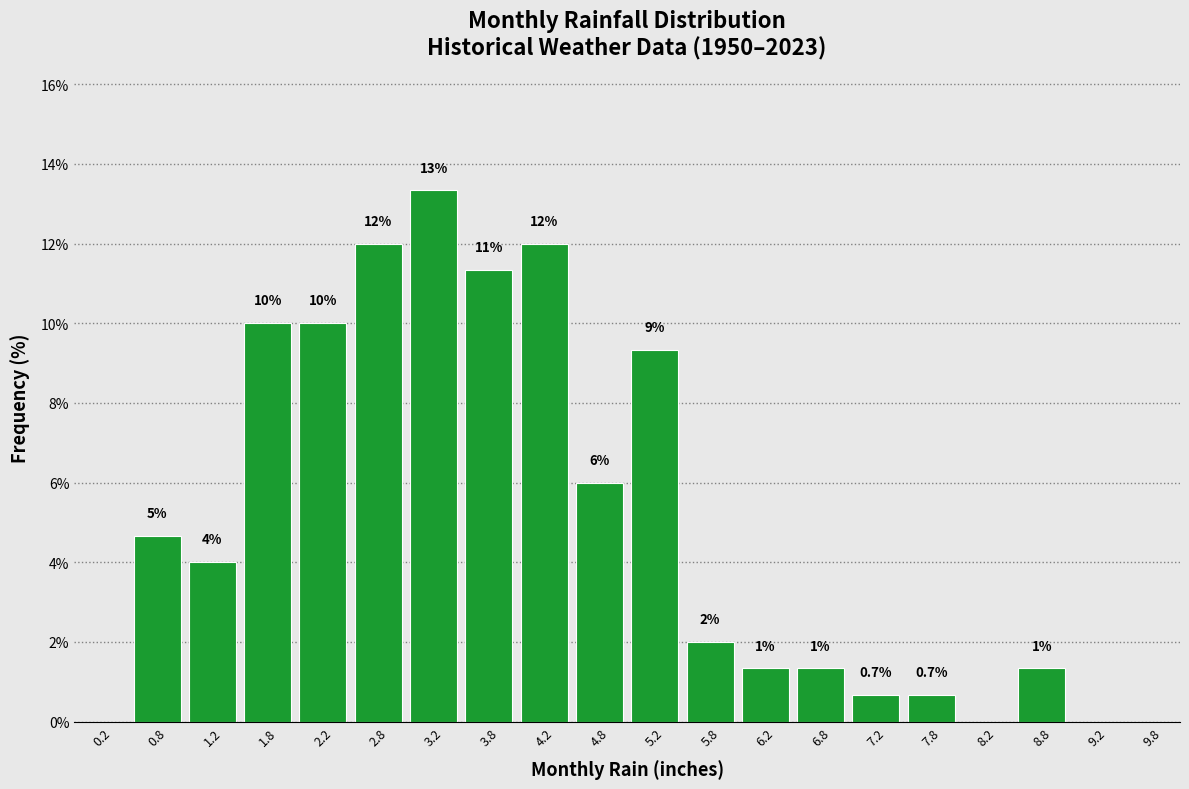

Which range on the x-axis has the tallest bar?

3.0 to 3.5